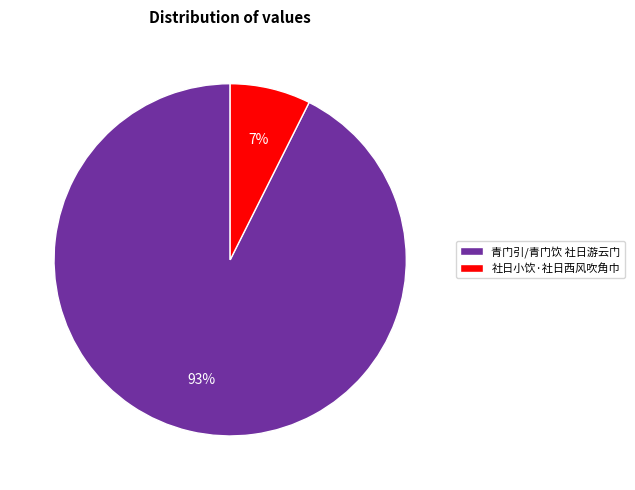

Between 青门引/青门饮 社日游云门 and 社日小饮·社日西风吹角巾, which is larger?

青门引/青门饮 社日游云门